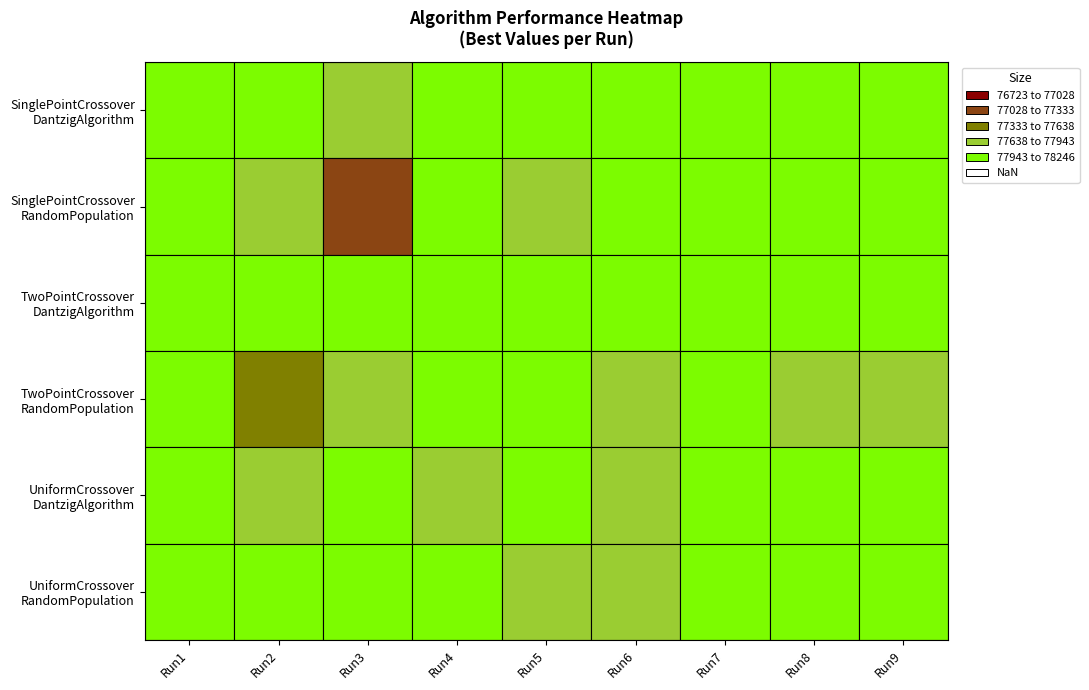

Is it true that TwoPointCrossover_DantzigAlgorithm equals 78244 at 8?

True